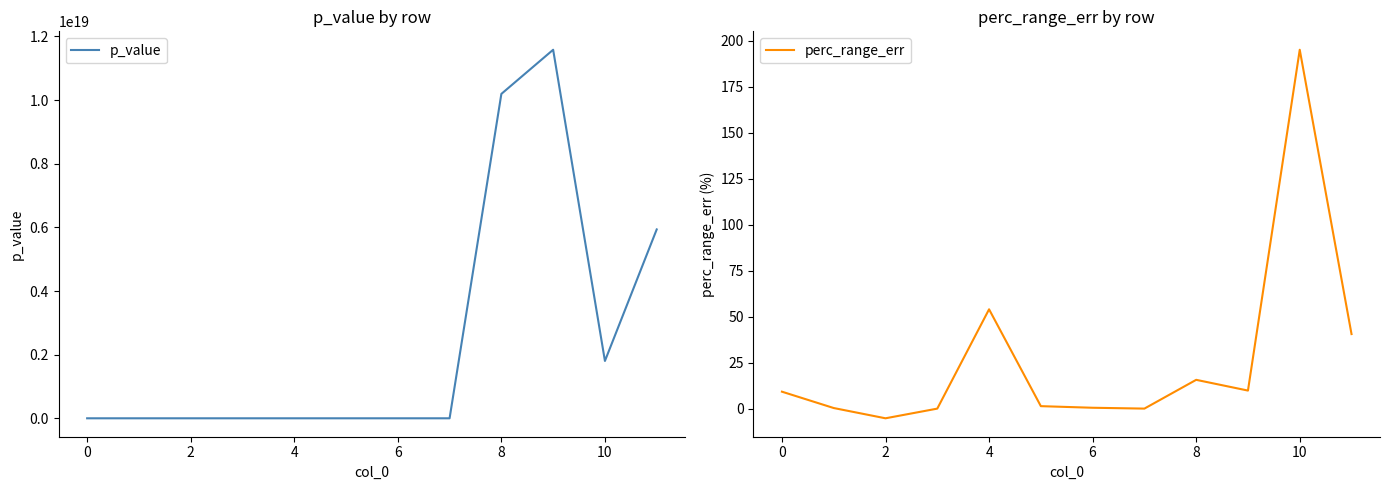

Rank the series by their maximum value, from highest to lowest.

p_value, perc_range_err